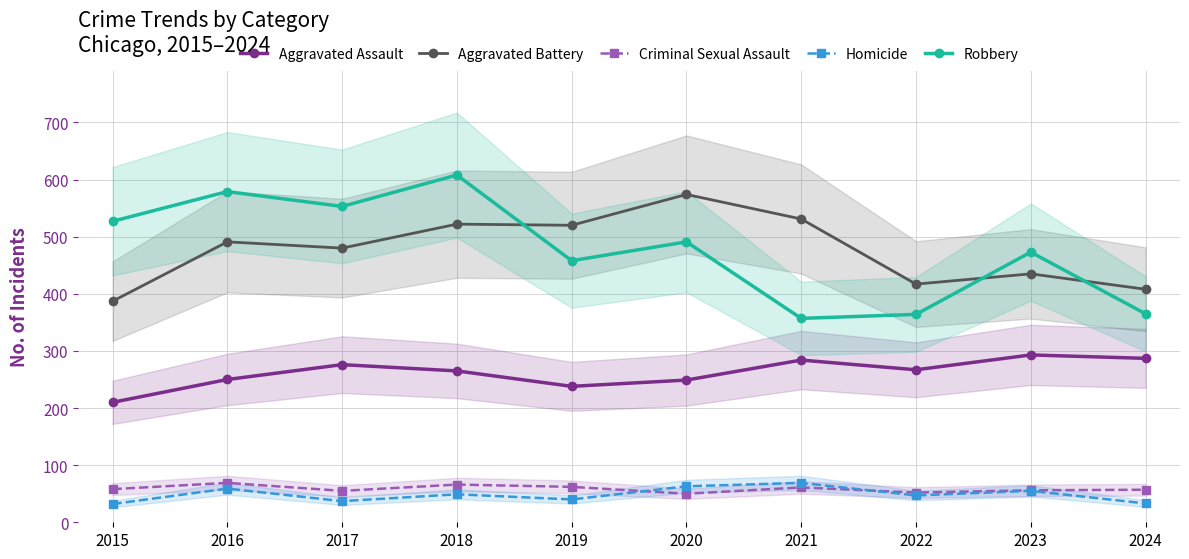

Is it true that Homicide equals 13 at 2017?

False